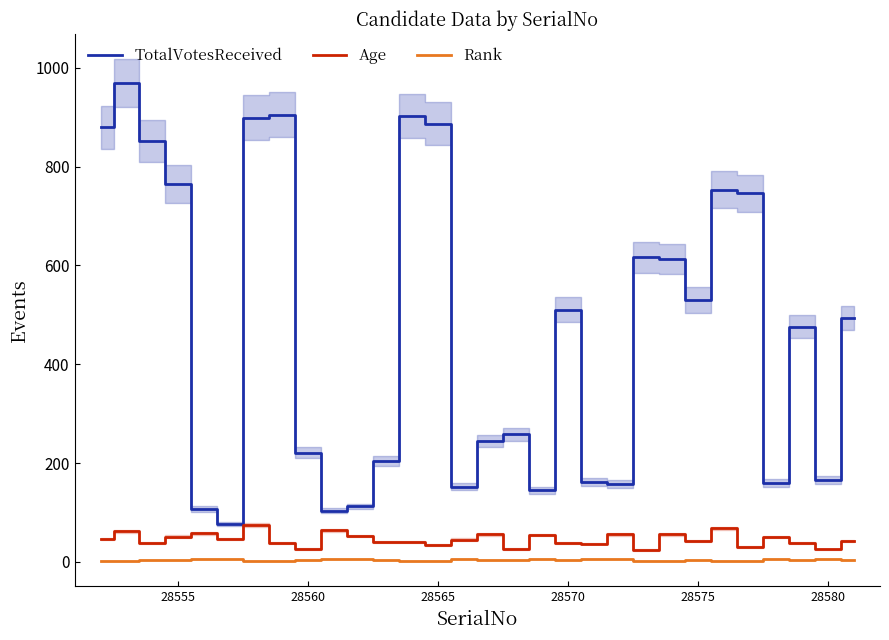

True or false: Age and TotalVotesReceived cross at least once.

False